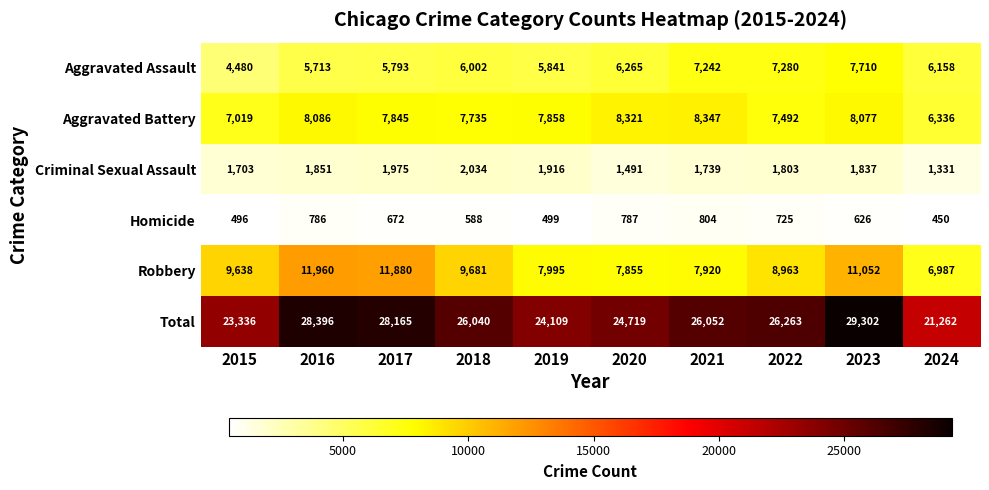

How many series are shown in this chart?

6